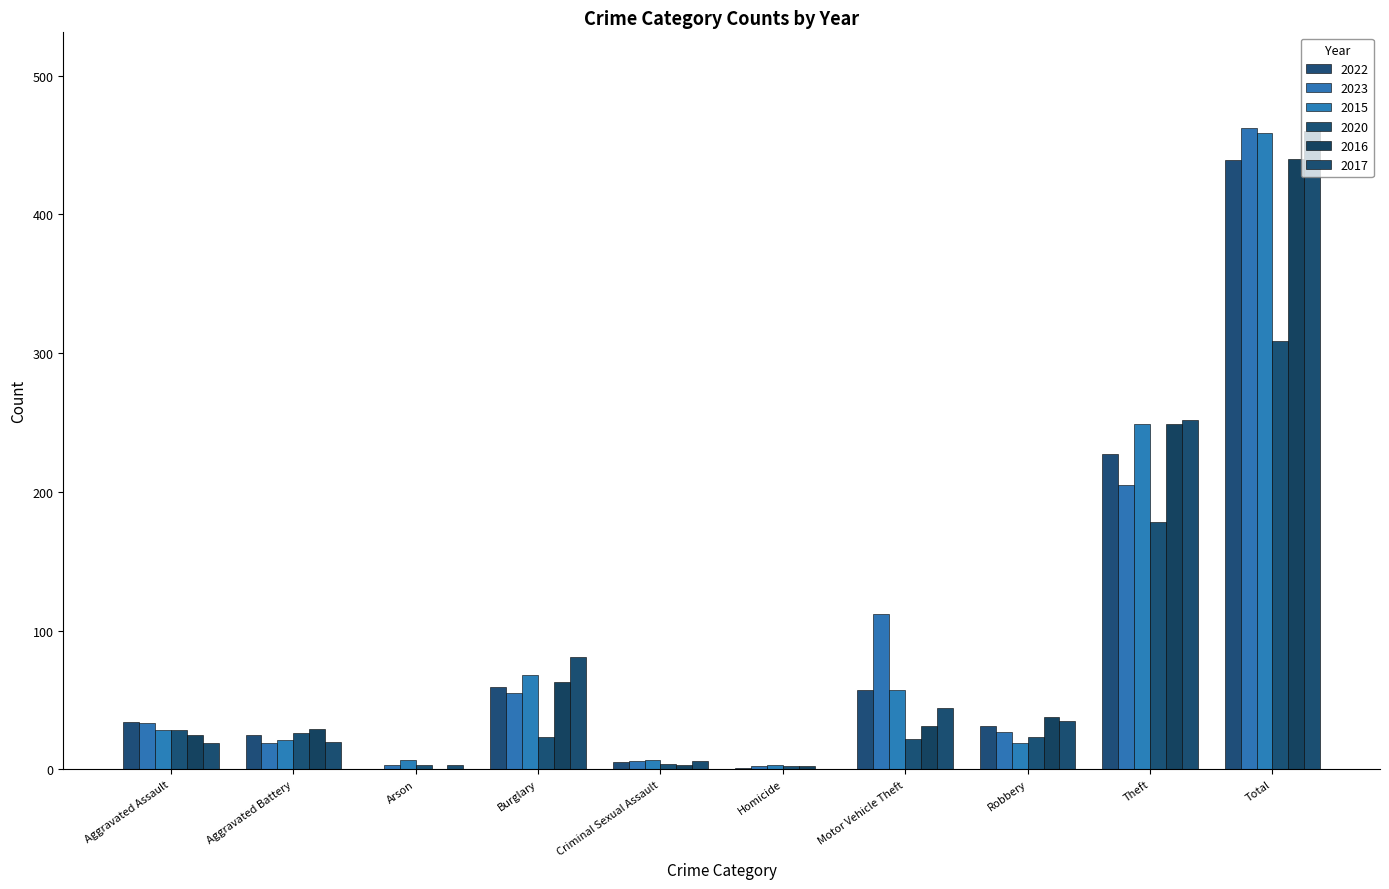

How many categories are shown in the chart?

10